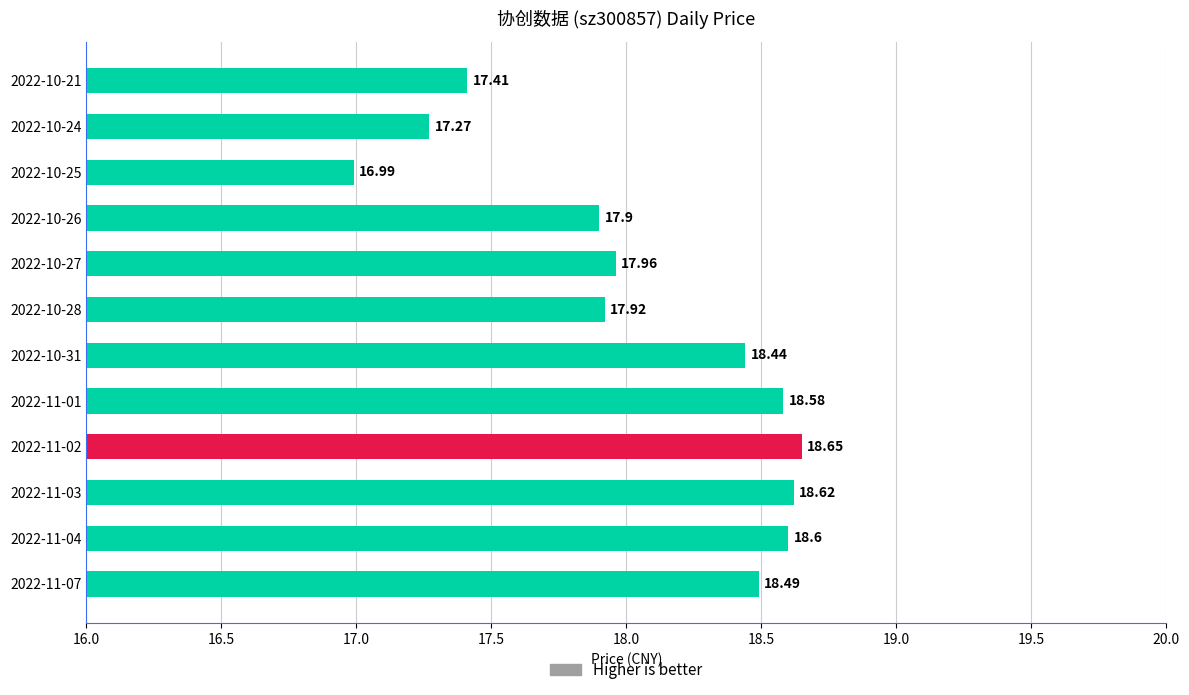

What is the sum of the values at 2022-10-31 and 2022-10-26?

36.3